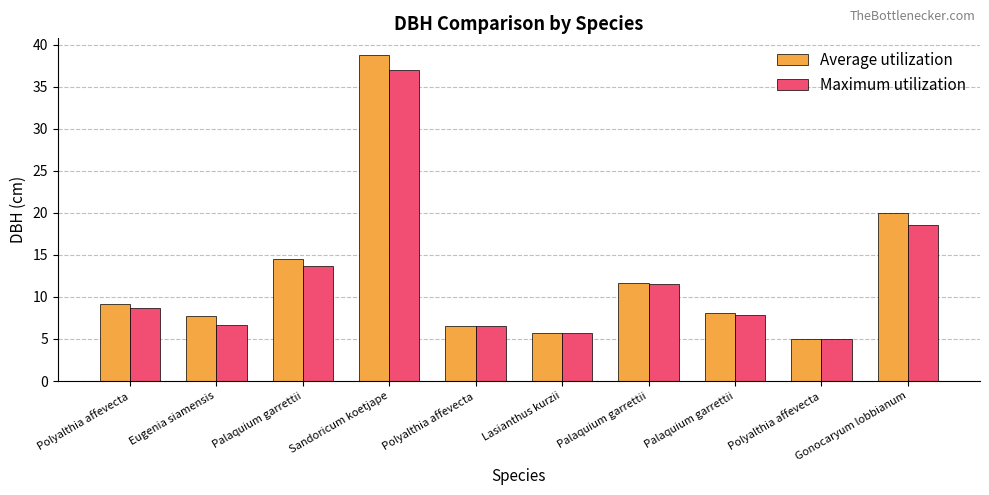

Are the bars grouped side by side (vs. stacked)?

Yes